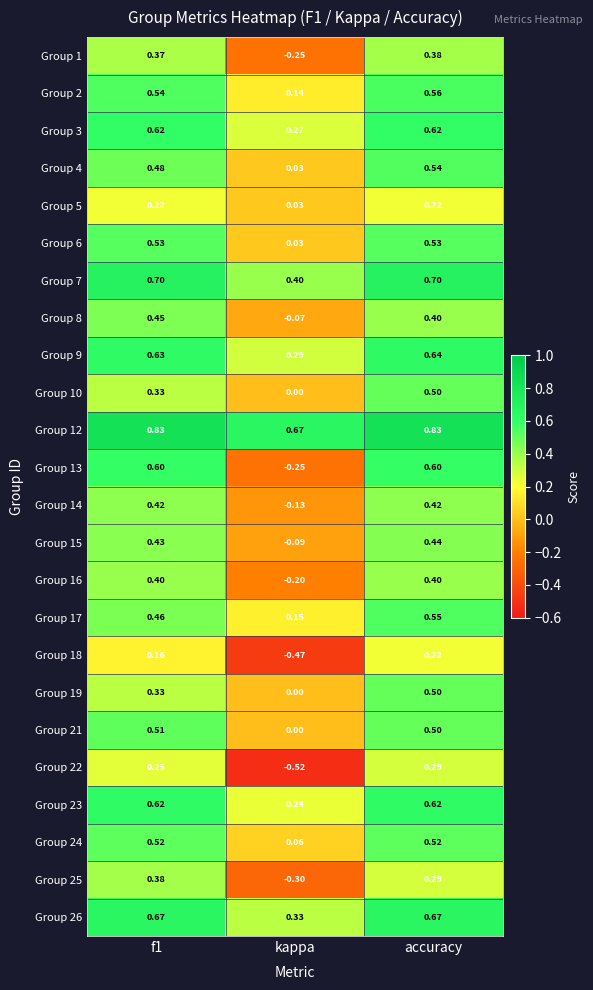

Which category has the lowest value across all series?

kappa